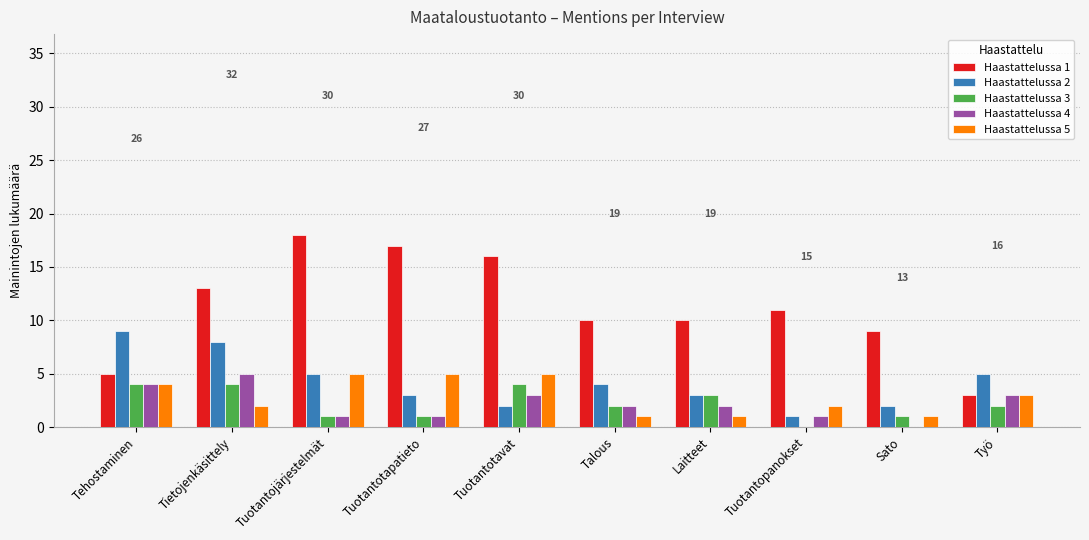

How many categories are shown in the chart?

10